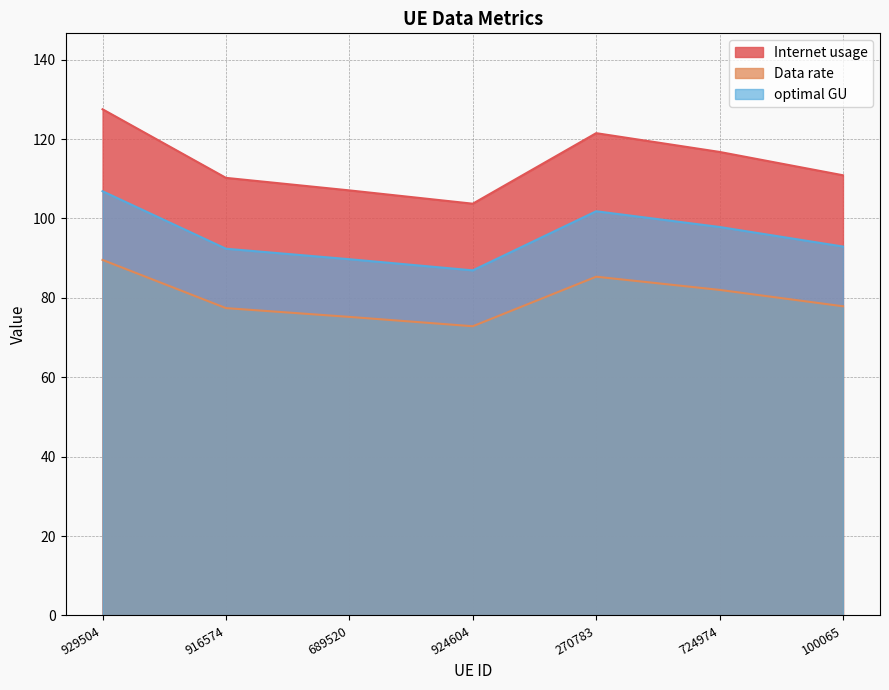

What is the sum of all Data rate values?

560.2